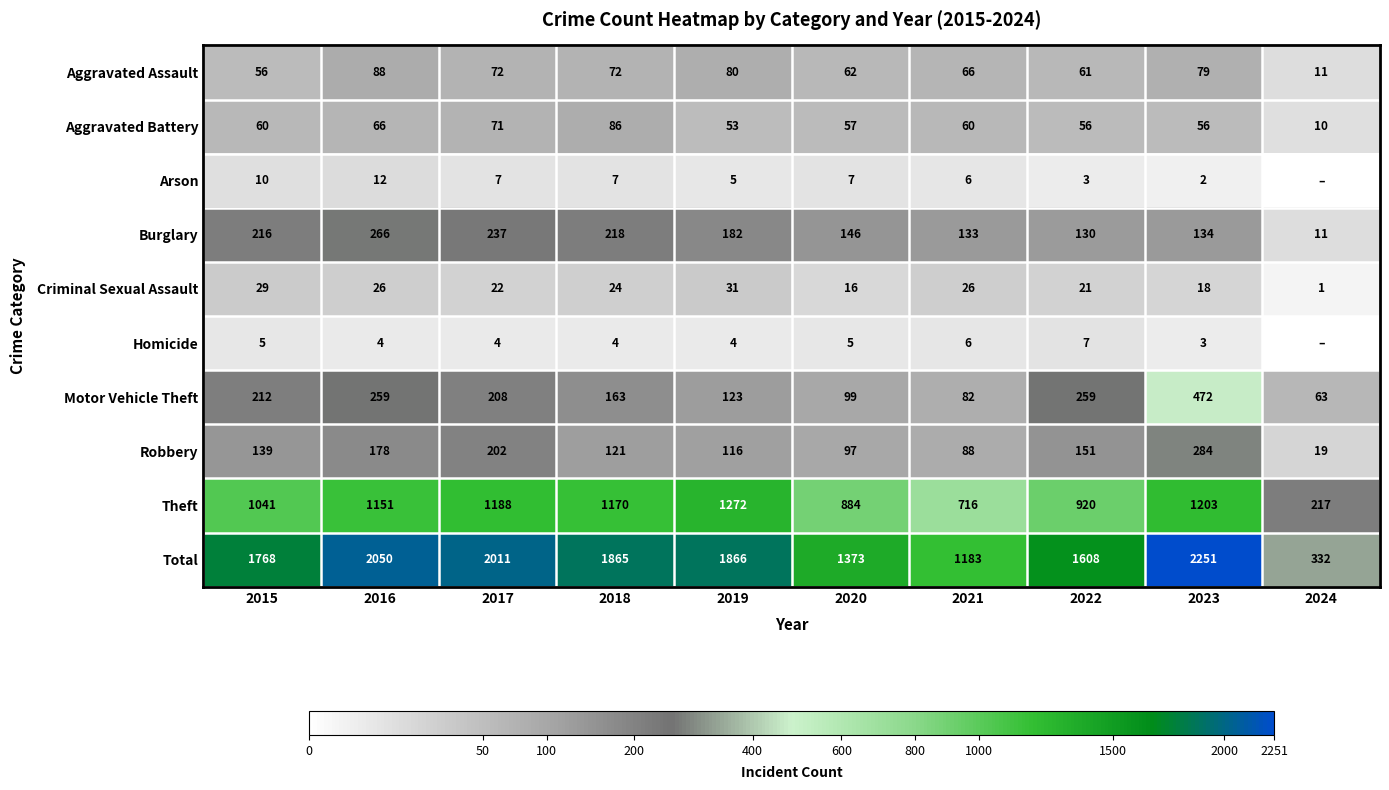

What is the sum of the Aggravated Battery values at 2023 and 2019?

109